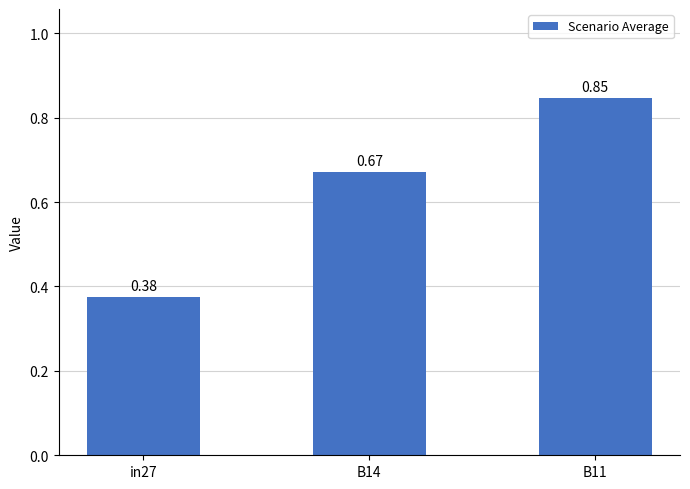

Count the number of categories in the chart.

3